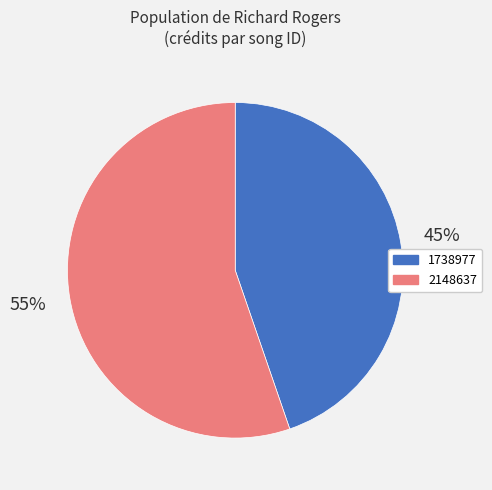

Count the number of slices in the pie.

2